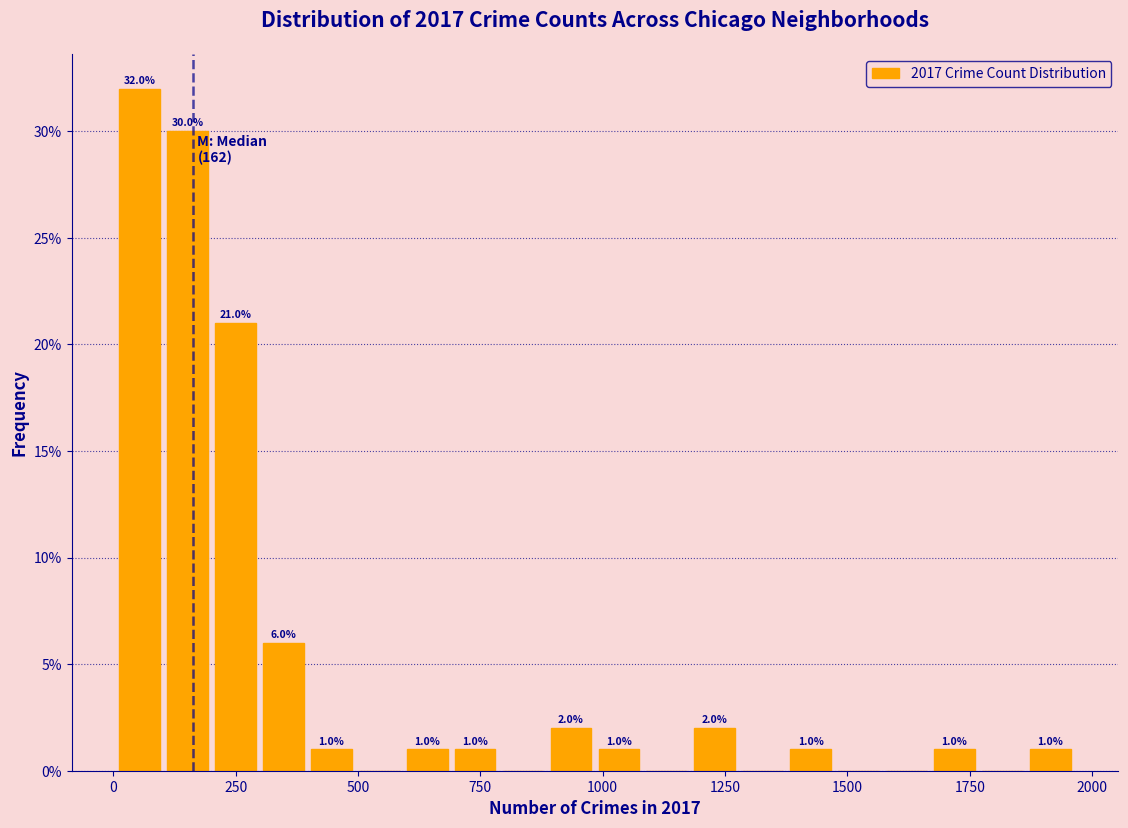

Around what value on the x-axis is the tallest bar? Give the approximate position of its centre, as read against the axis.

50